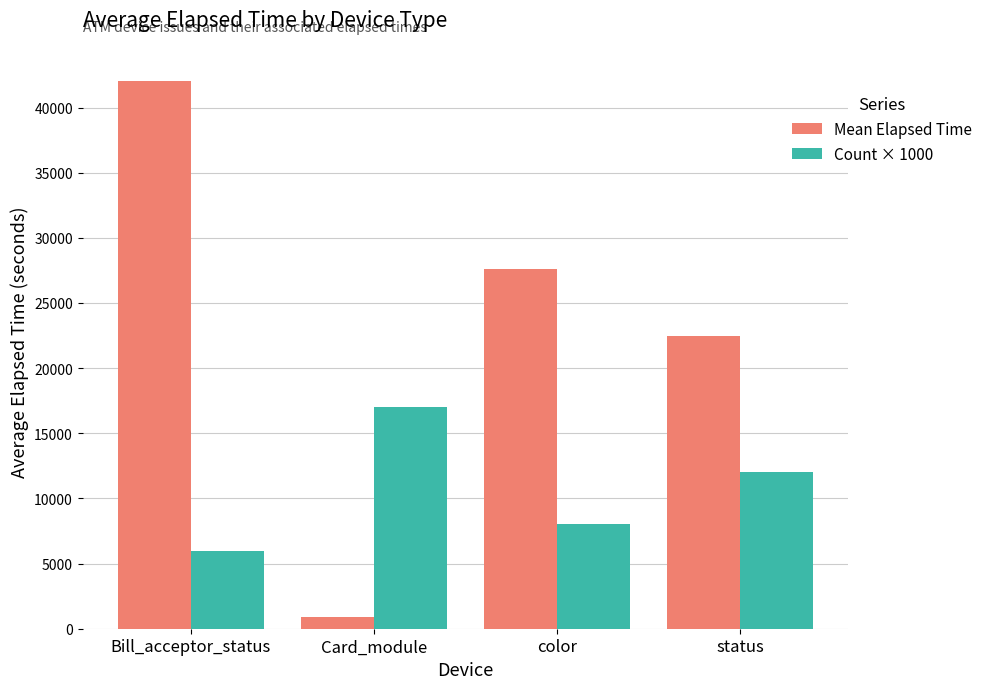

At which label does Mean Elapsed Time reach its minimum?

Card_module